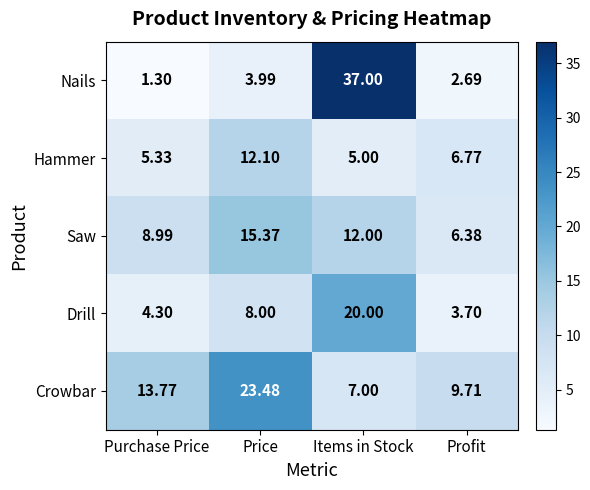

What is the total value across all series at Items in Stock?

81.0